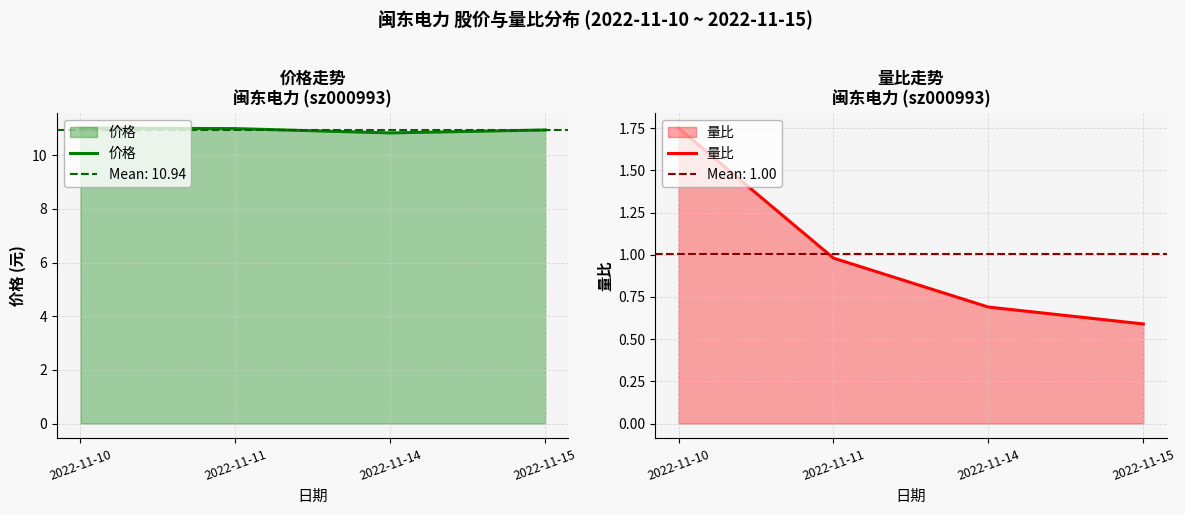

Between 2022-11-10 and 2022-11-11, which series saw the biggest shift?

量比